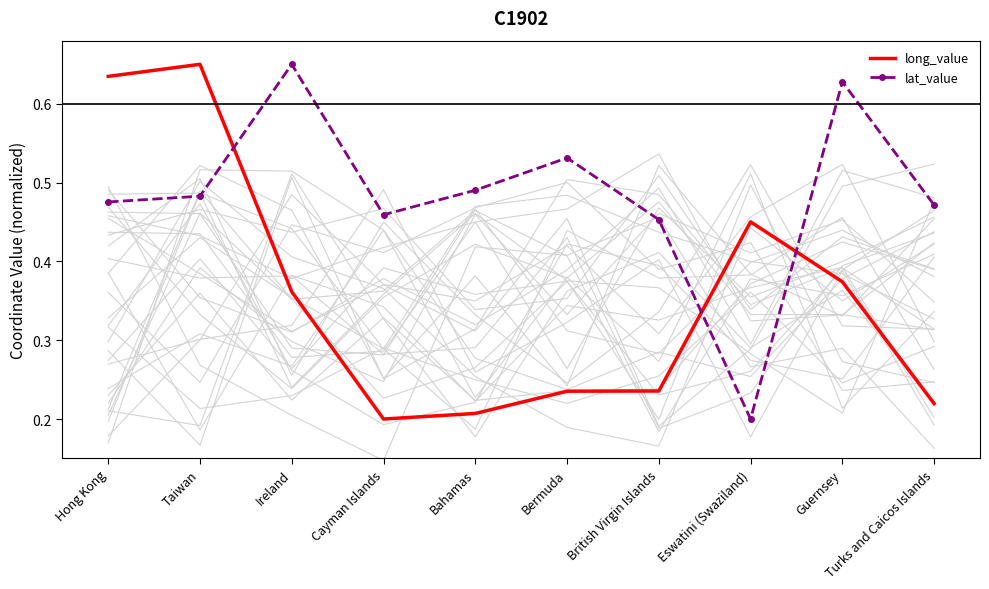

At which category does lat_value reach its first local valley?

Cayman Islands